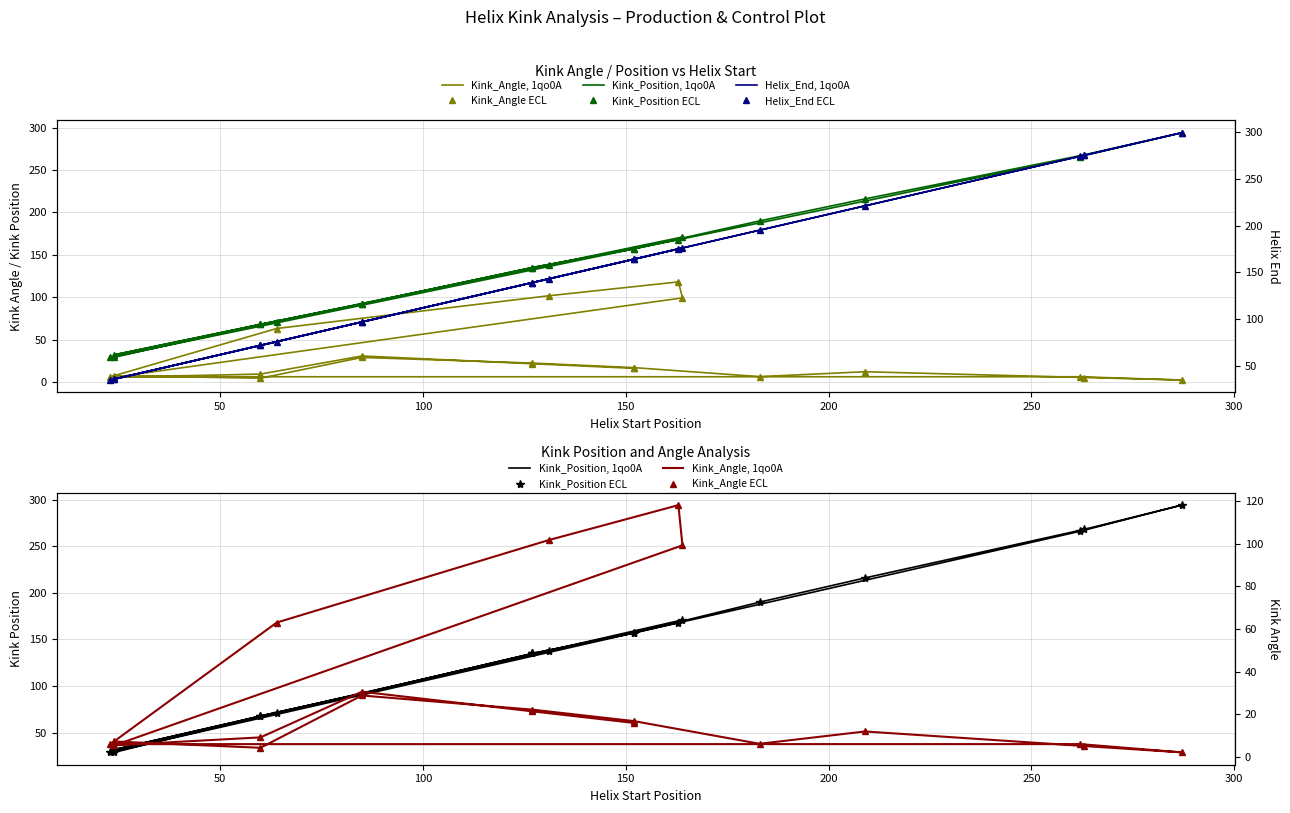

True or false: Helix_End ECL and Kink_Position, 1qo0A cross at least once.

False